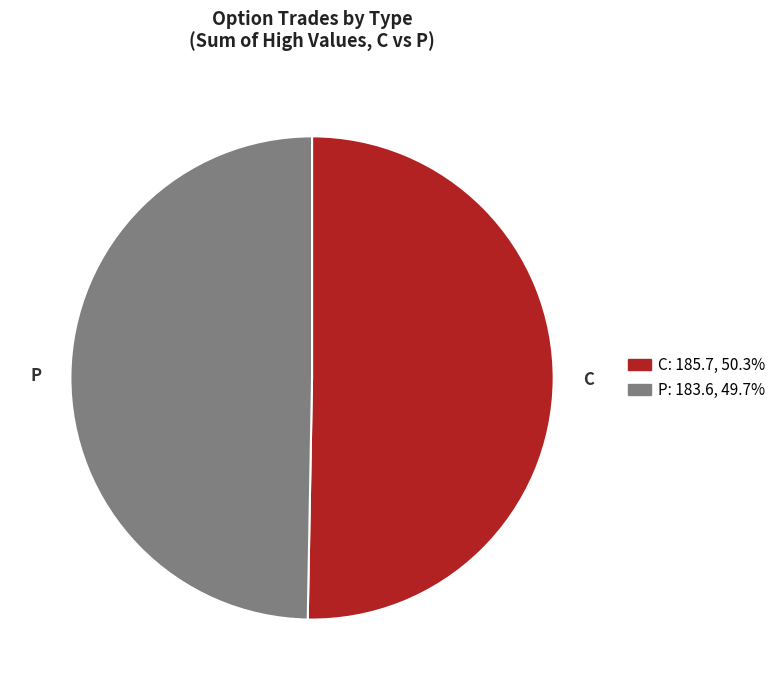

Which category has the smallest portion of the pie?

P